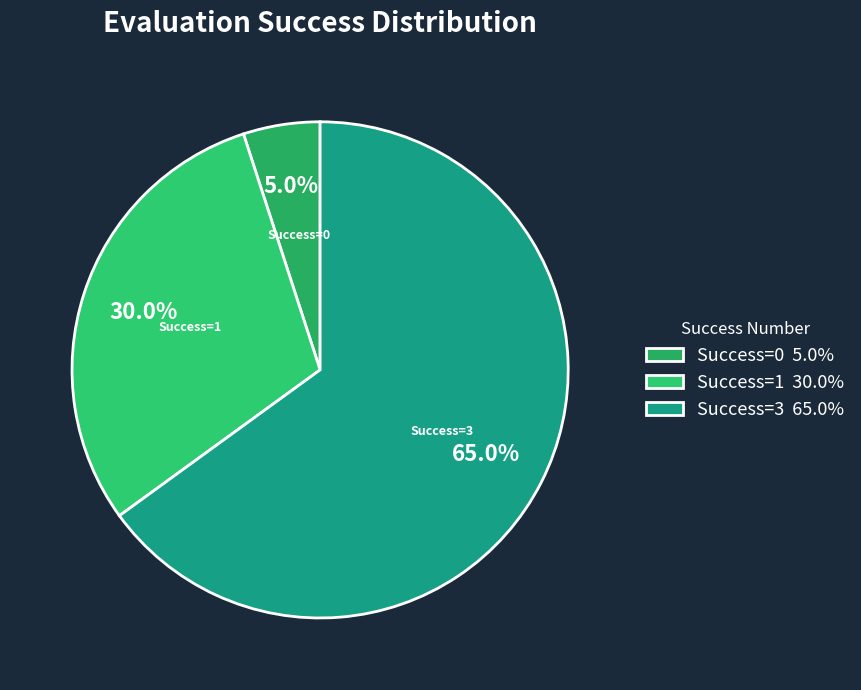

What portion of the pie excludes Success=3?

35.0%